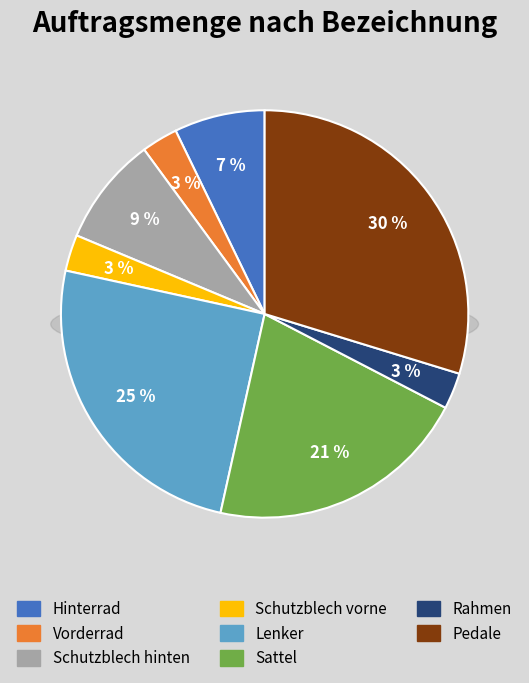

To the nearest percent, what percentage of the pie is Hinterrad?

7%